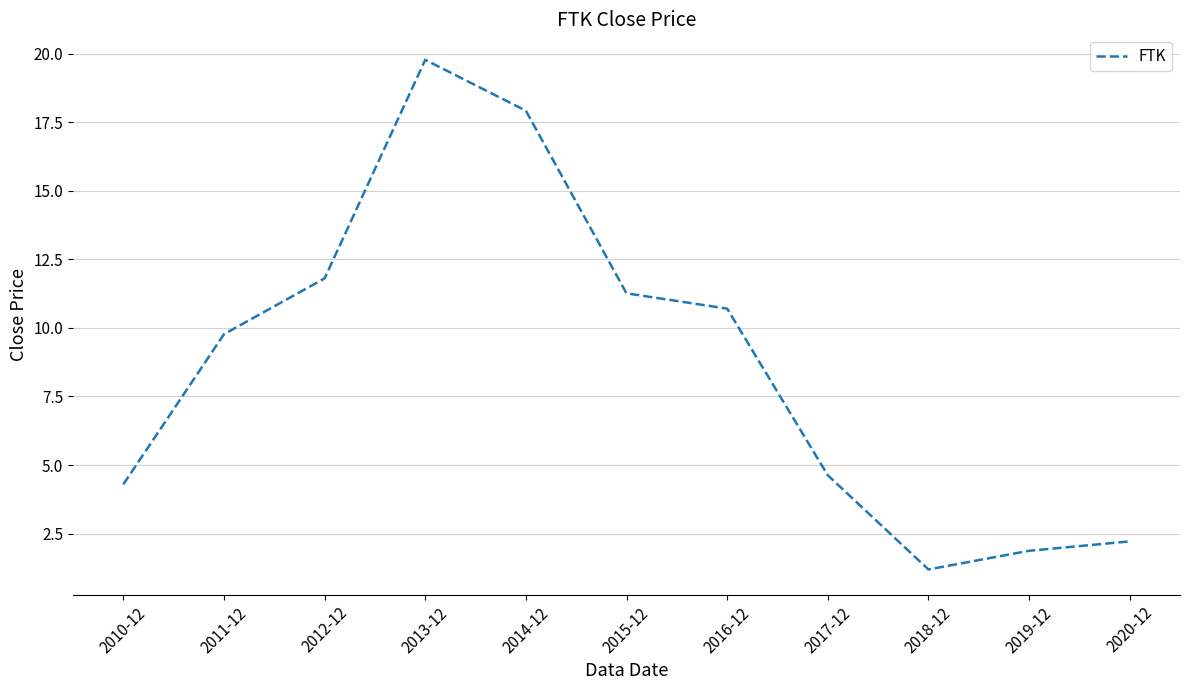

Which has a higher value, 2019-12 or 2012-12?

2012-12